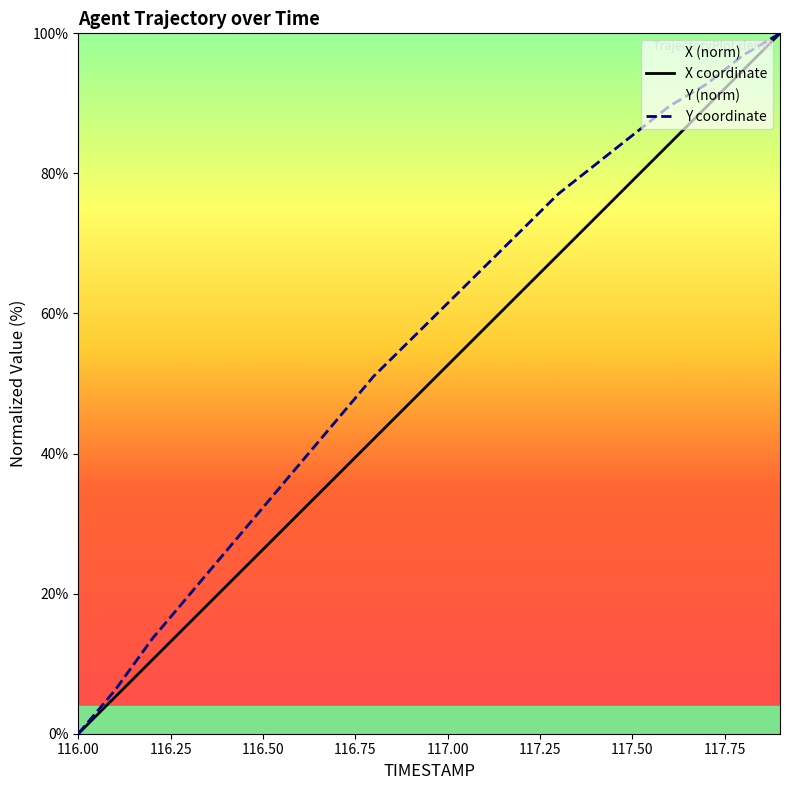

Which series has the largest total across all categories?

Y coordinate